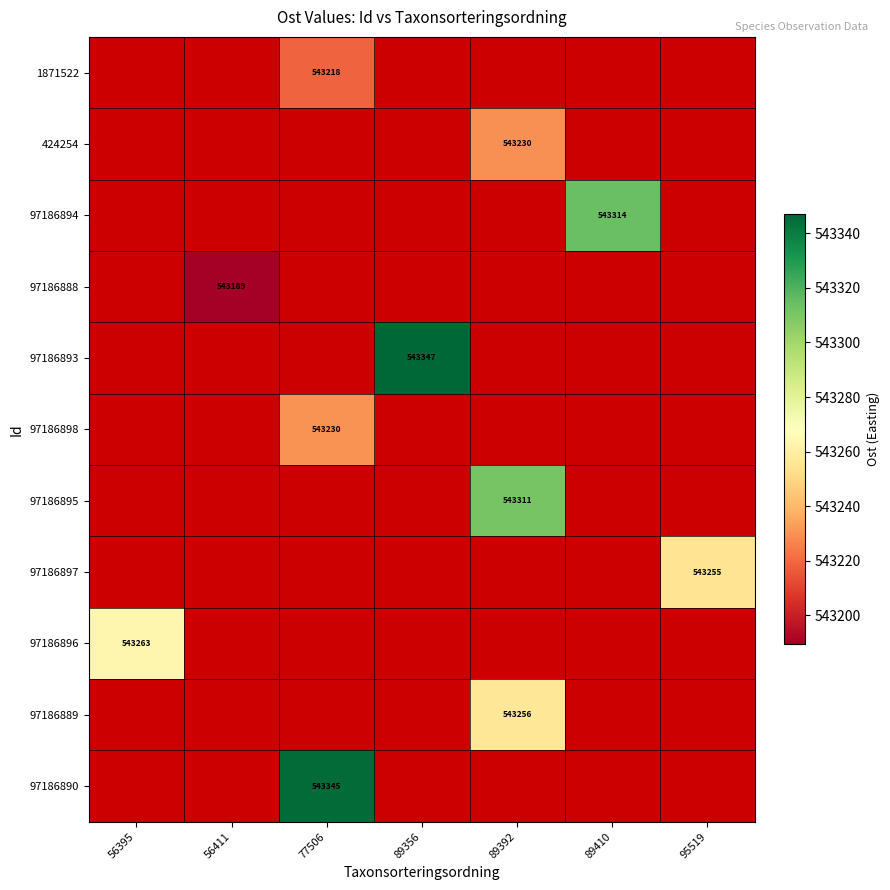

Which category has the lowest value in the 97186890 series?

56395